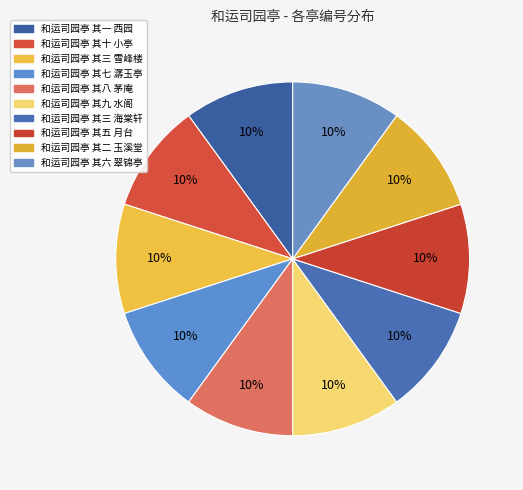

Is there a majority slice in this chart?

No